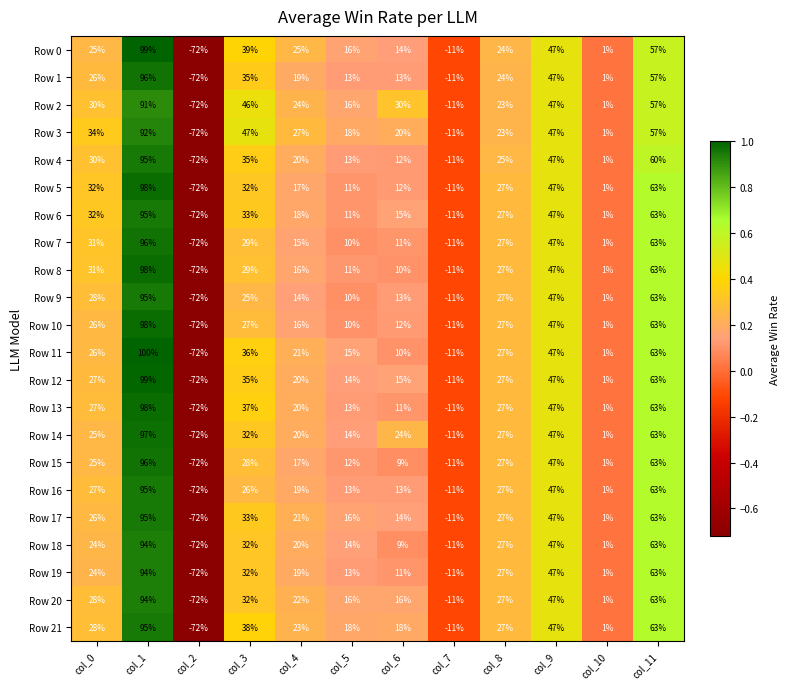

The Row 13 series shows 5 at col_5. True or false?

False